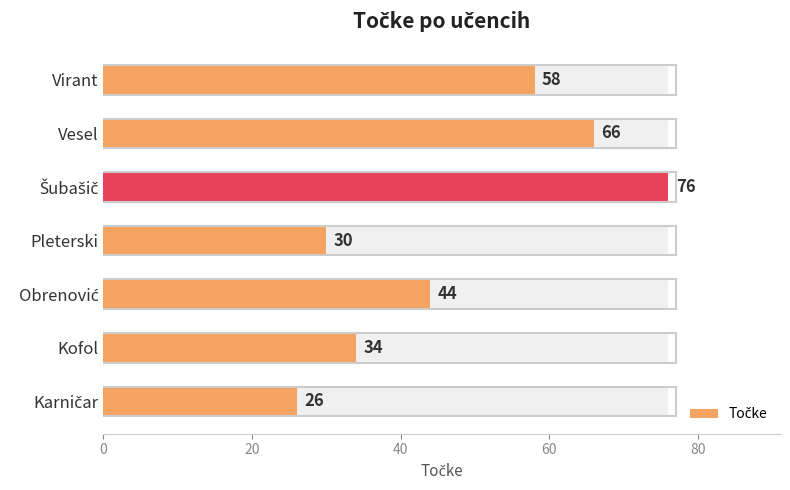

What value does the data have at Virant, to the nearest 5?

60